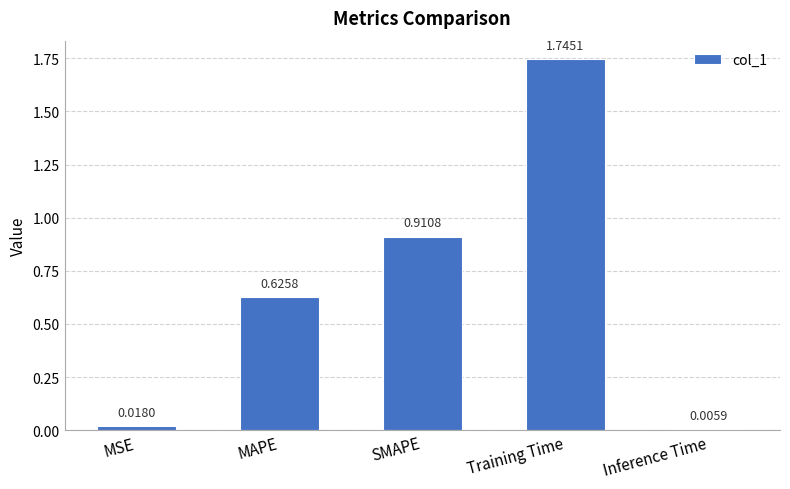

Which has a higher value, MSE or Training Time?

Training Time